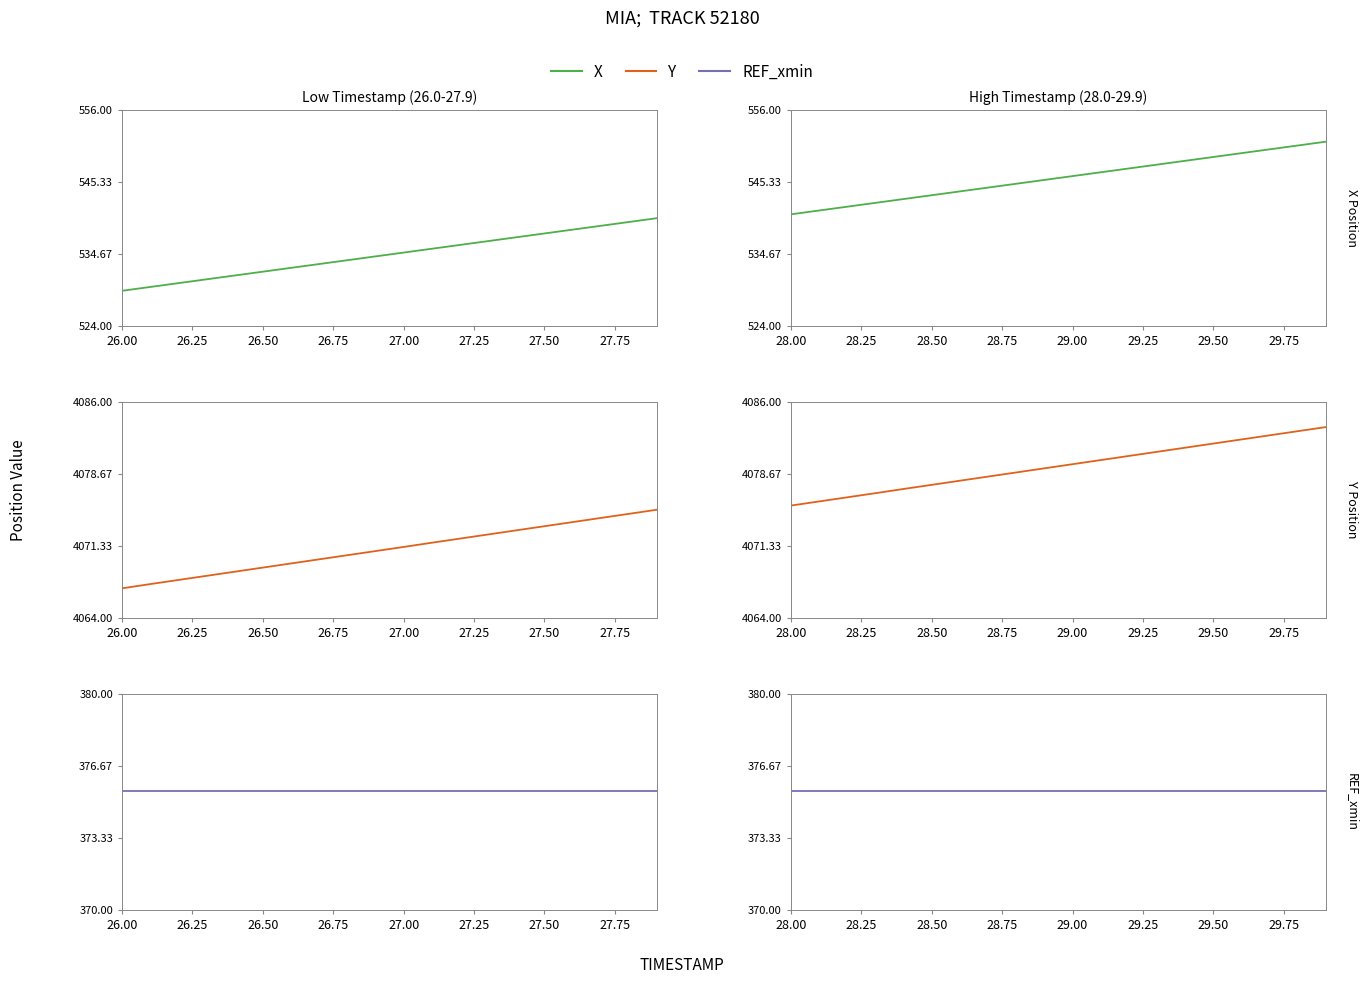

What is the maximum value shown in the chart?

4083.4